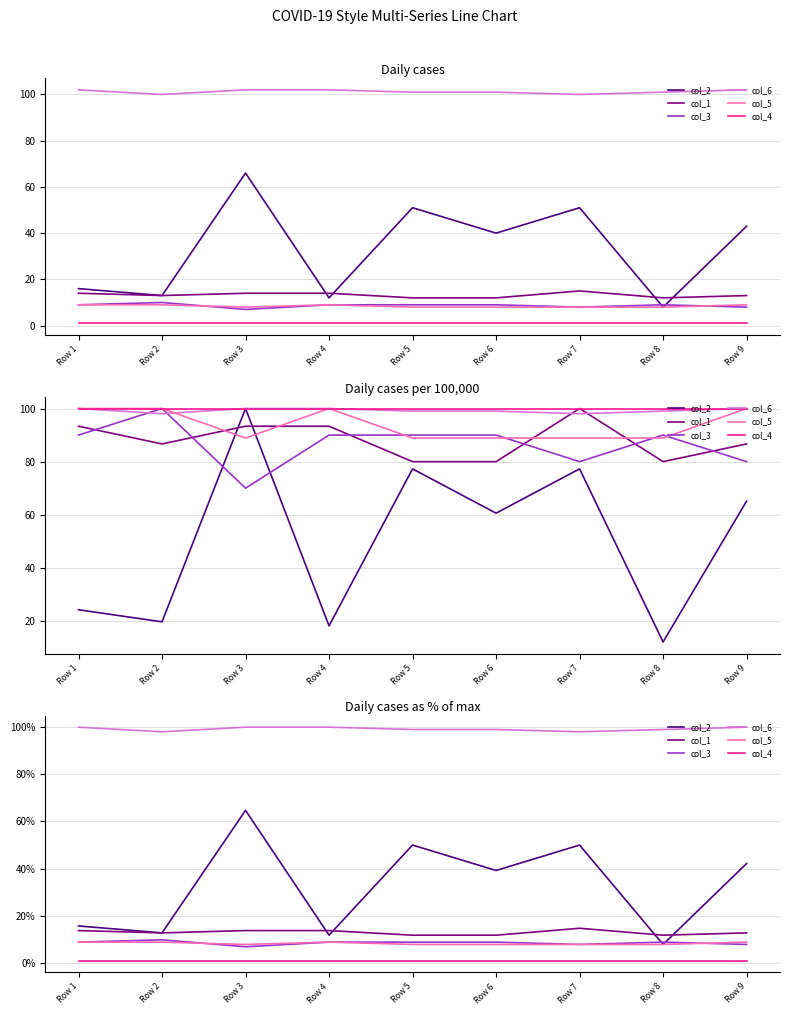

True or false: col_6 and col_2 intersect in this chart.

False